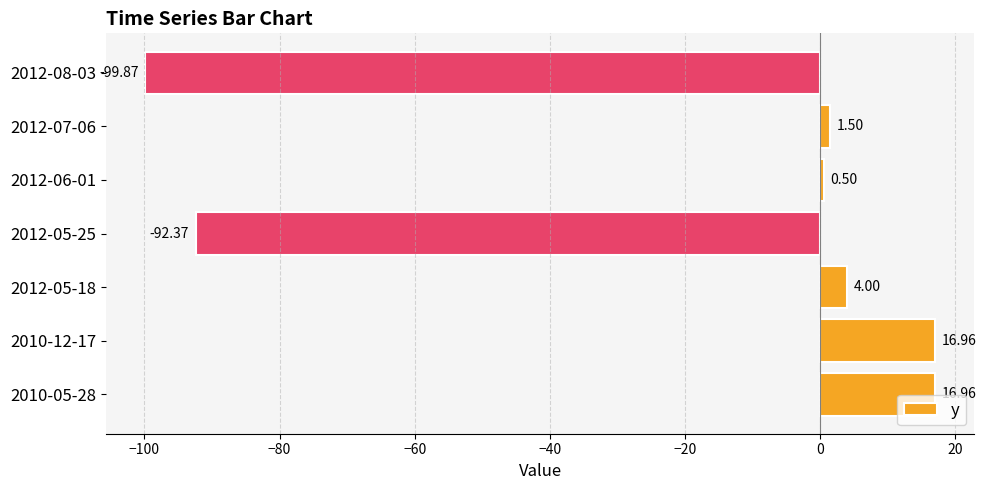

Between 2012-05-25 and 2012-07-06, which is larger?

2012-07-06